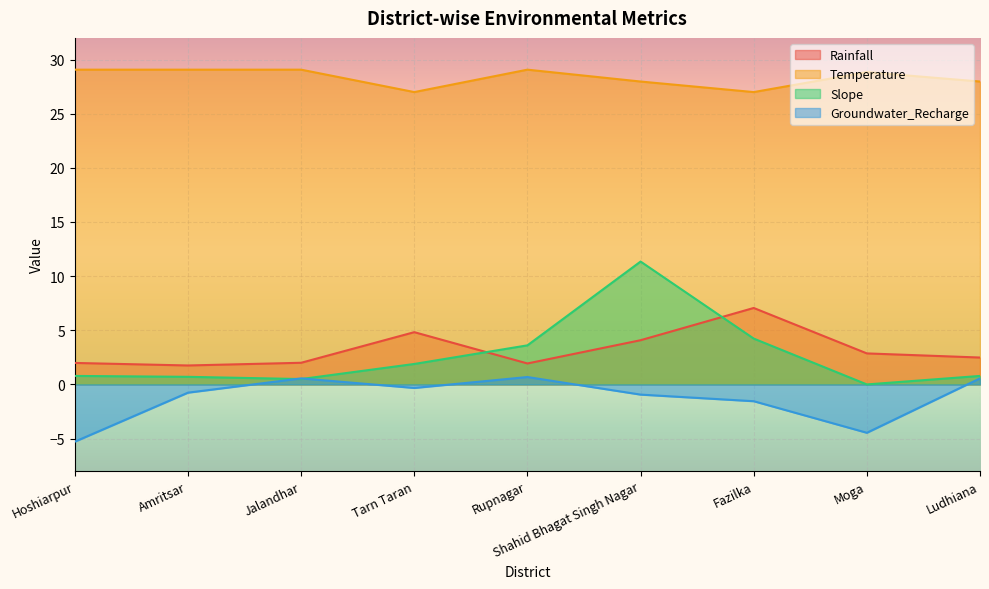

Rank the series by their maximum value, from lowest to highest.

Groundwater_Recharge, Rainfall, Slope, Temperature